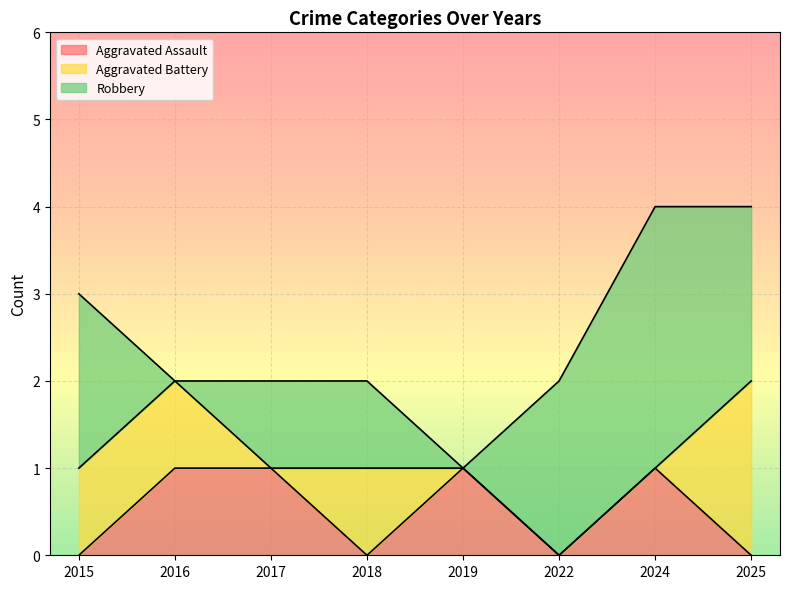

True or false: Aggravated Battery and Aggravated Assault intersect in this chart.

True